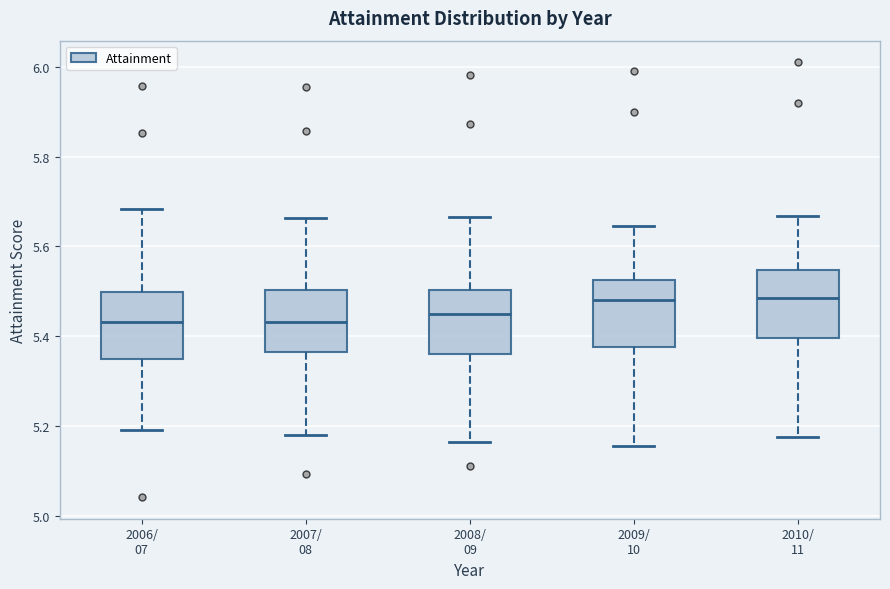

Where does the upper whisker of the box for 2006/ 07 end on the y-axis? The values are not printed on the chart, so give them approximately, as read against the axis.

5.68